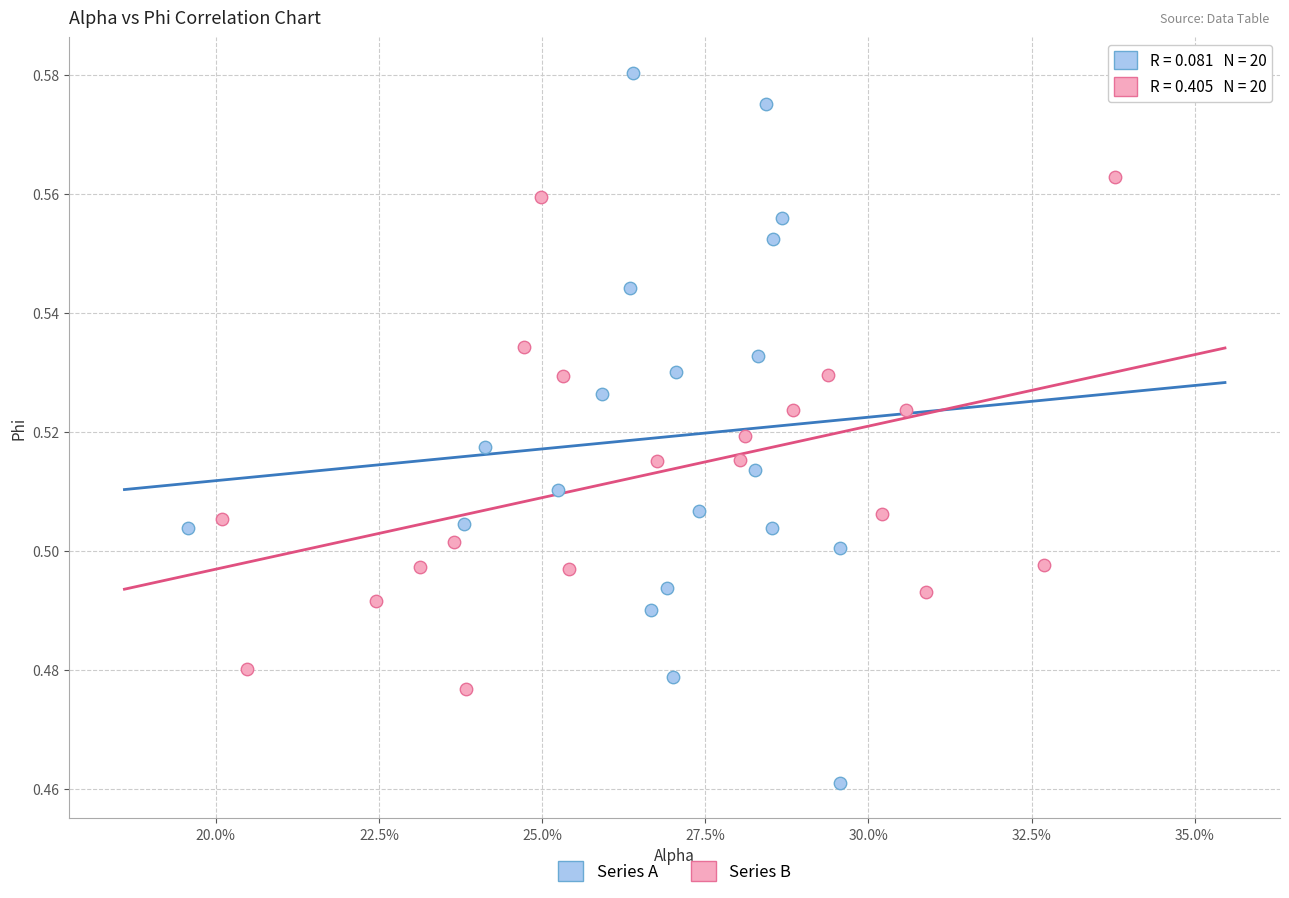

Which series has the widest spread of Y values?

Series A